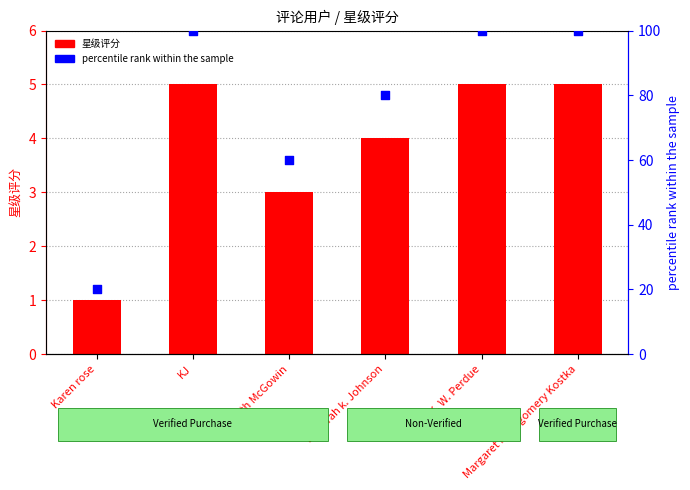

Which series contains the lowest Y value?

星级评分